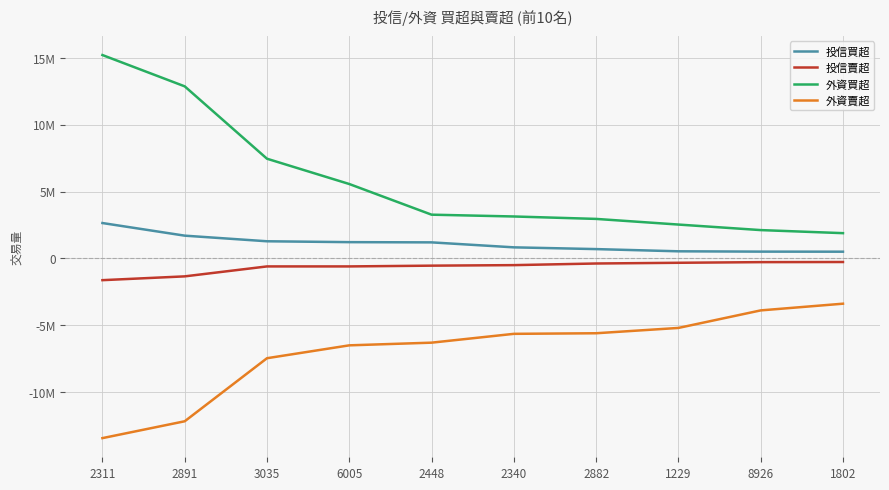

Does the chart display data point markers on the line(s)?

No